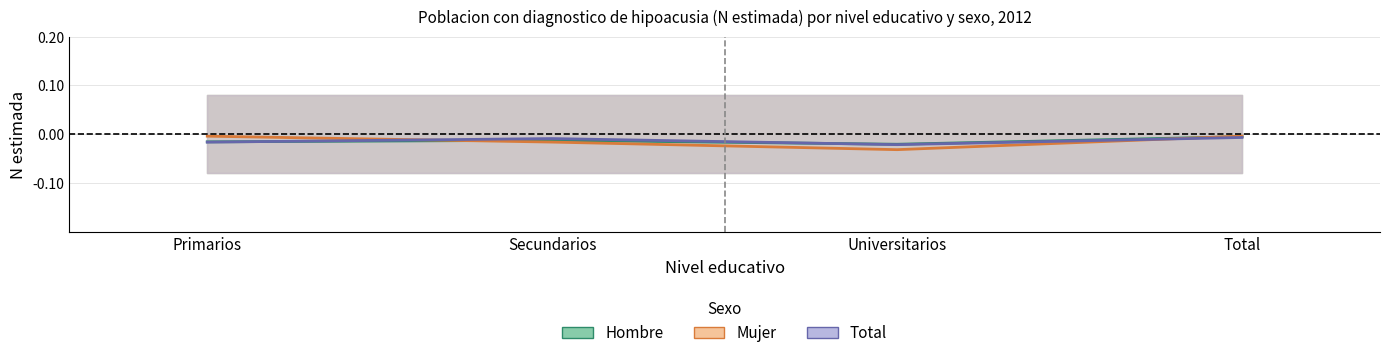

What is the label of the 1st point from the right?

Total